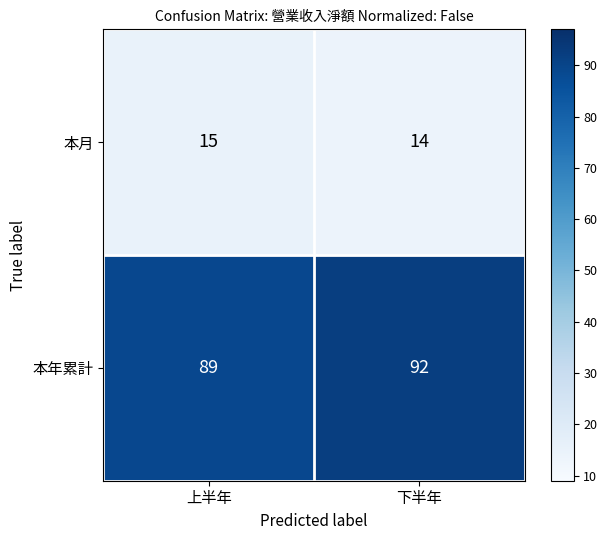

Rank the series by their maximum value, from lowest to highest.

本月, 本年累計